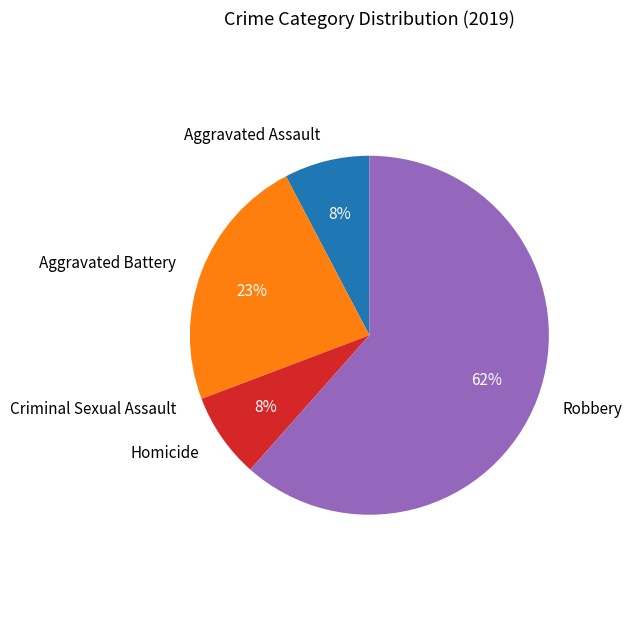

Combined, do Homicide and Aggravated Assault account for over 50%?

No